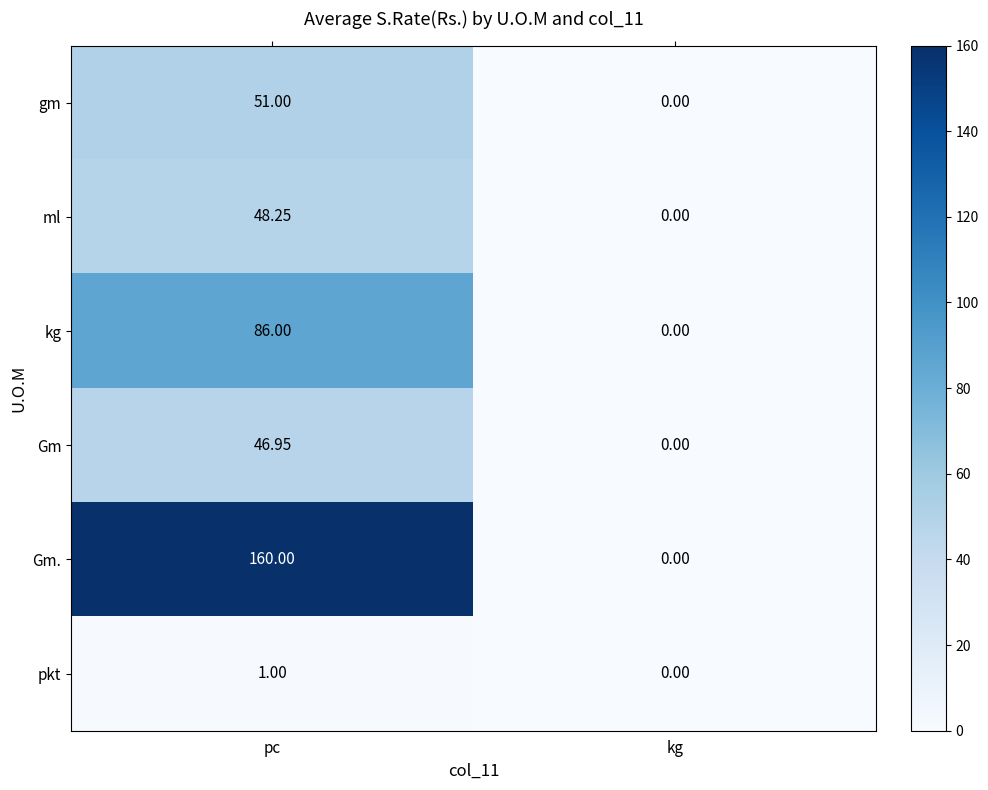

Is the value of pkt at pc greater than the value of ml at pc?

No